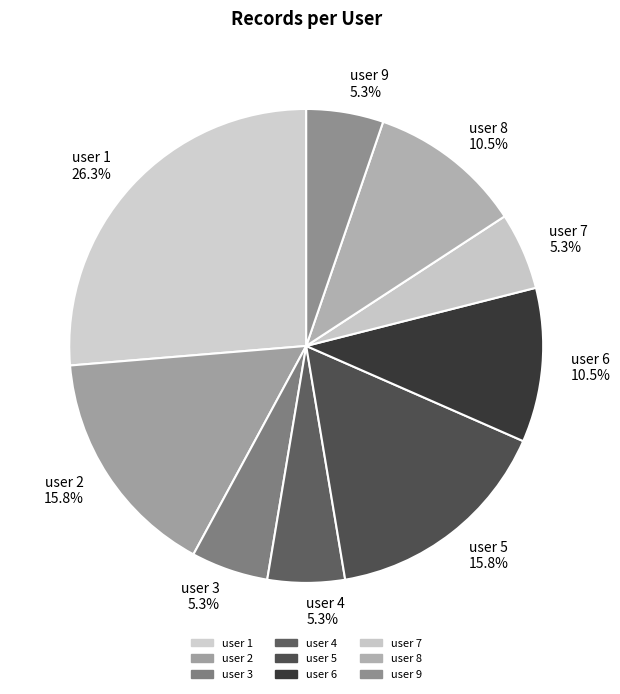

To the nearest percent, what is the difference between the user 2 and user 8 slice percentages?

5%